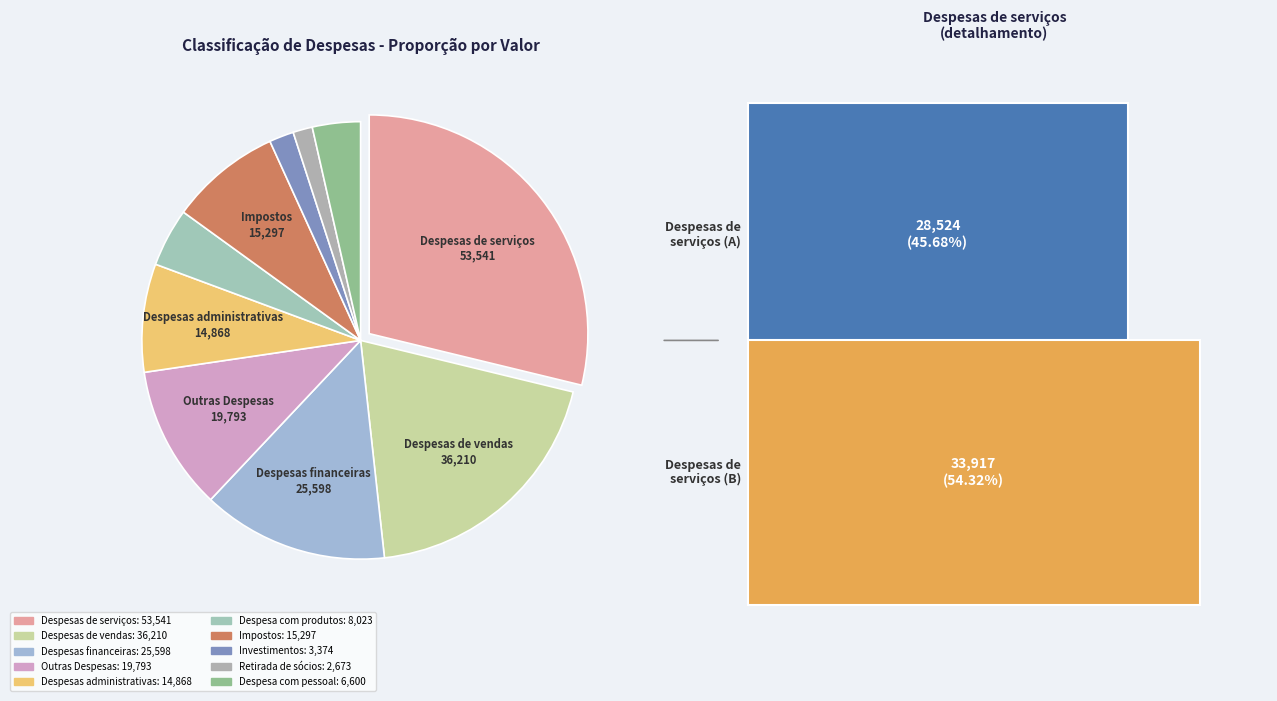

How many slices are in this pie chart?

10